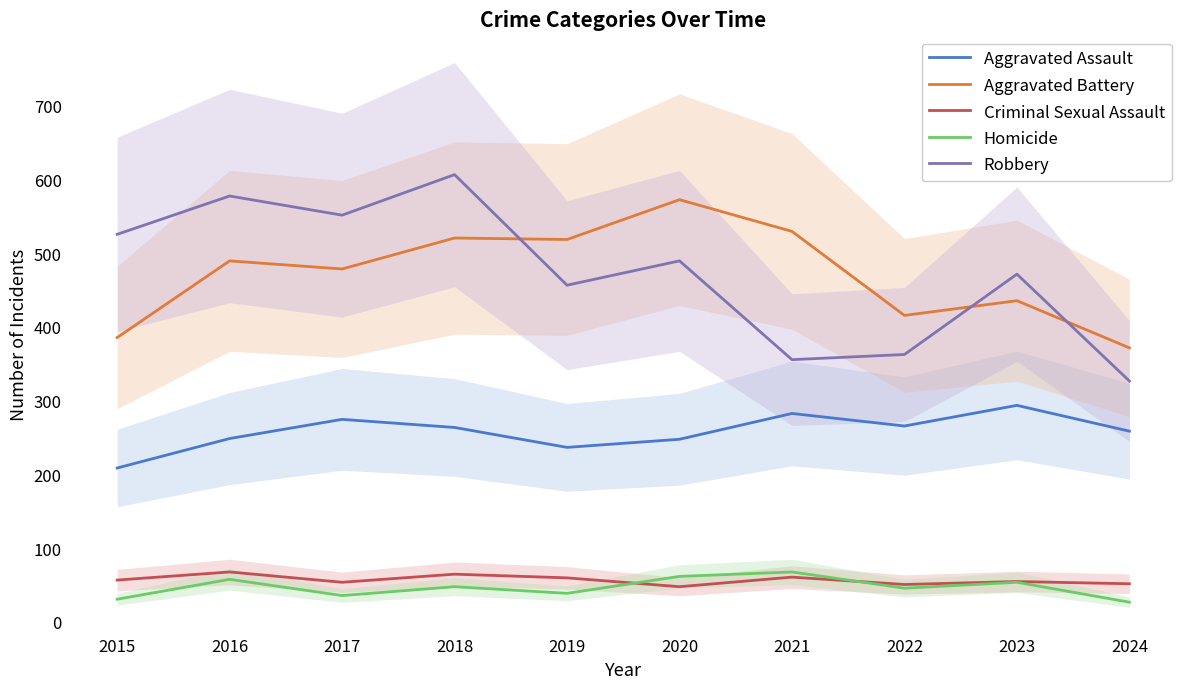

Where does the Aggravated Battery series first go above 491?

2018